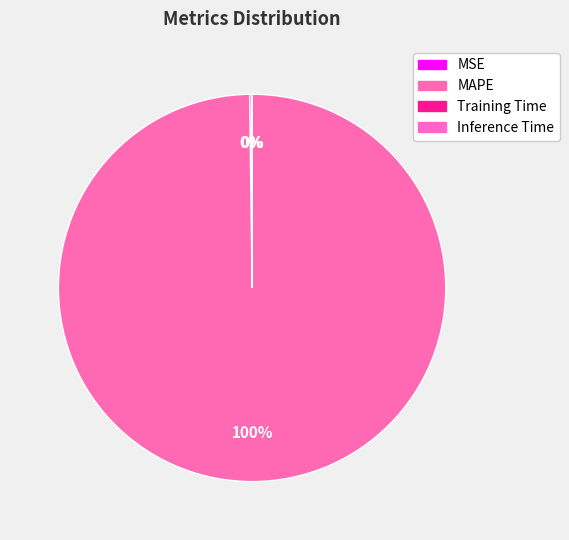

What is the largest slice in the pie chart?

MAPE